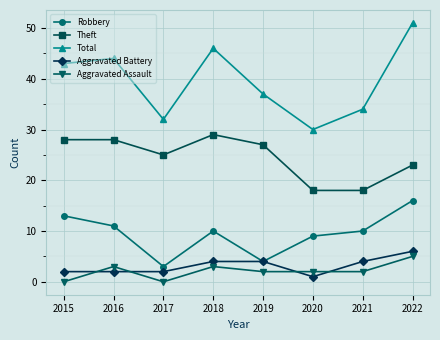

The Theft series shows 11 at 2015. True or false?

False